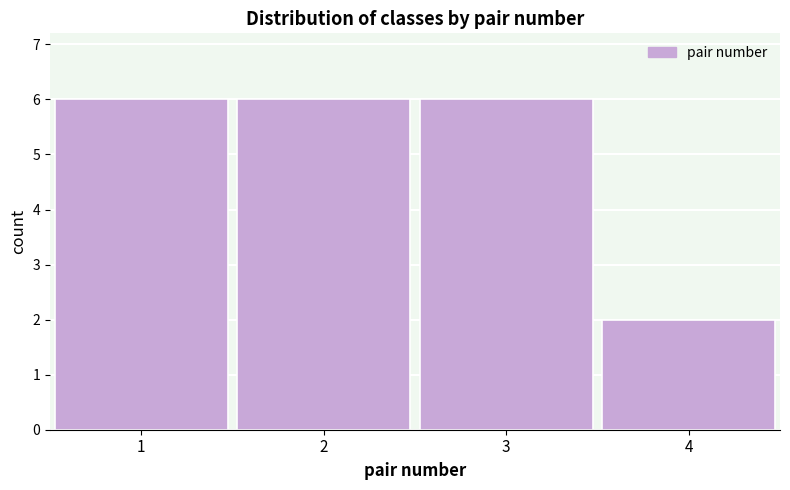

What is the height of the bar covering 3.5 to 4.5 on the x-axis? The values are not printed on the chart, so give them approximately, as read against the axis.

2